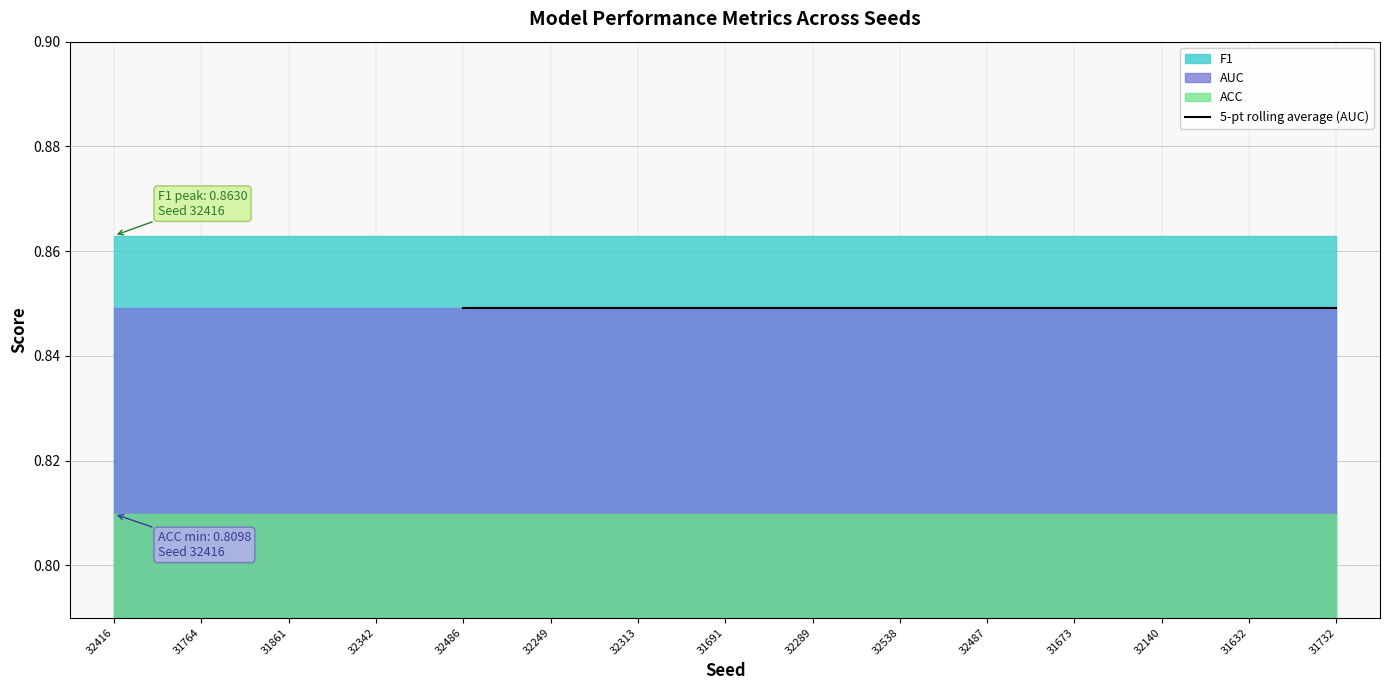

True or false: the data shows 1.3 at 31732.

False